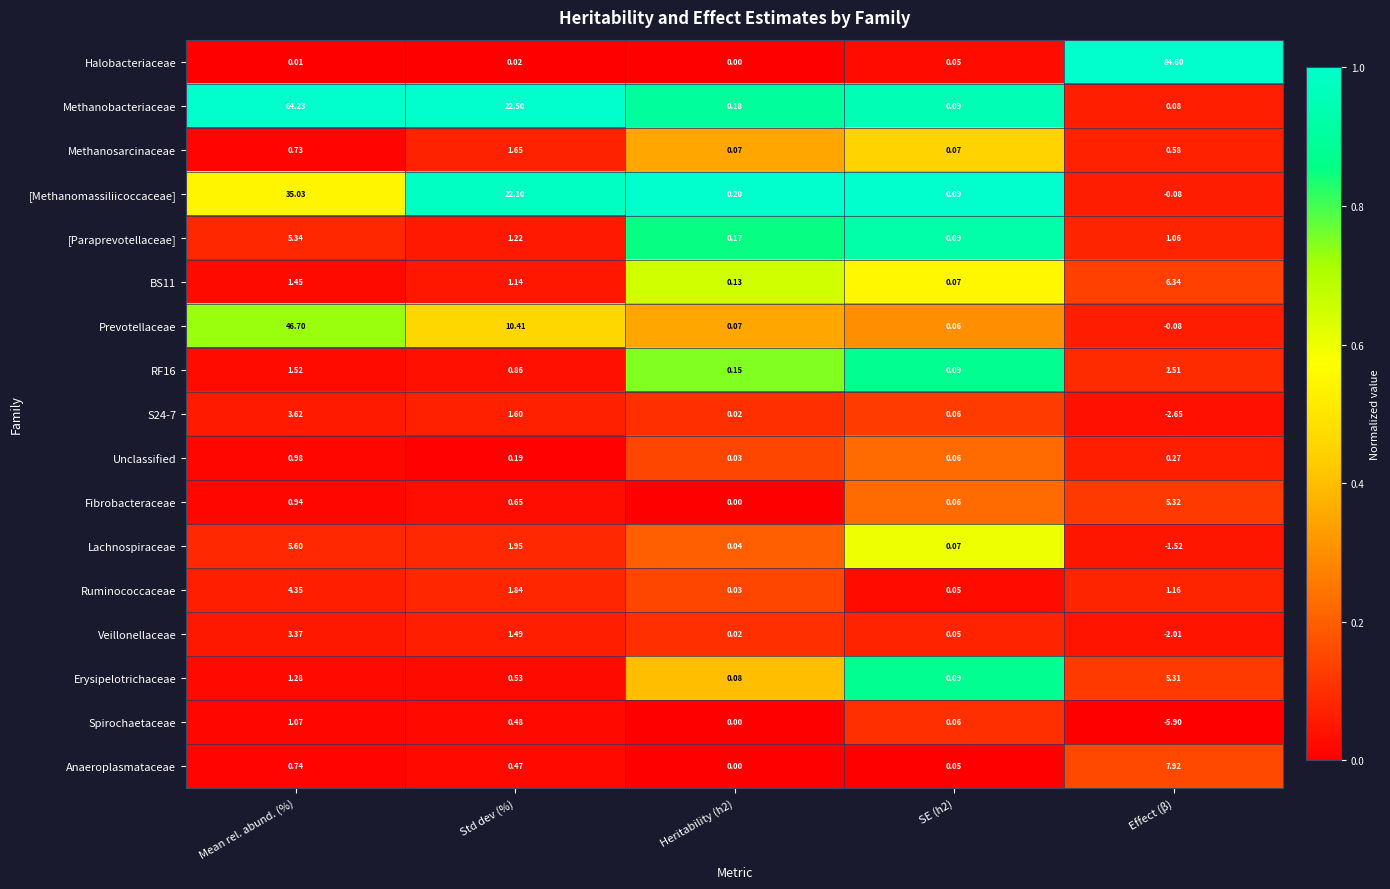

At which category does the chart reach its minimum across all series?

Effect (β)